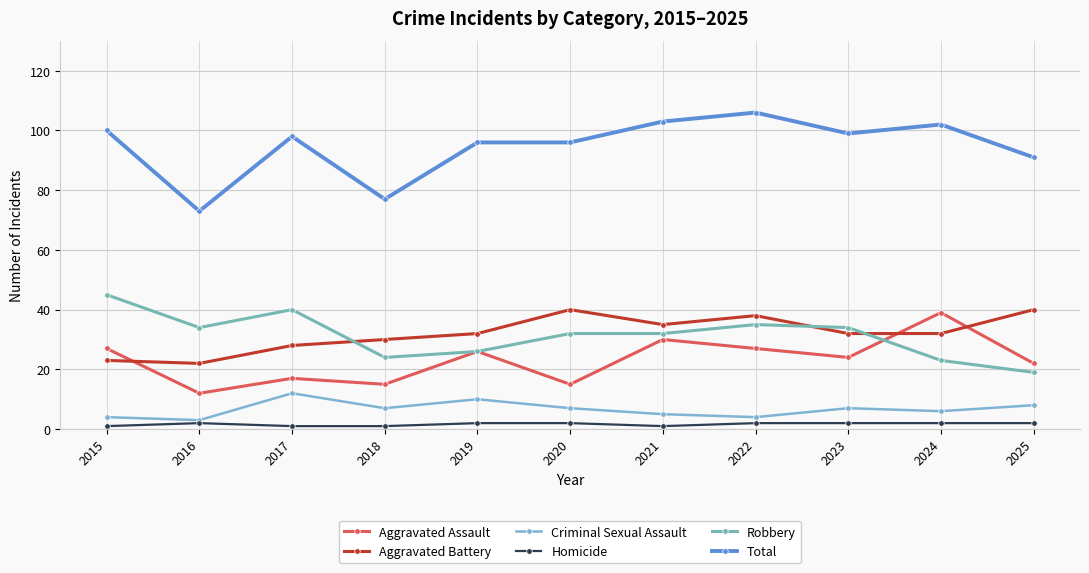

How many data points does each series have?

11